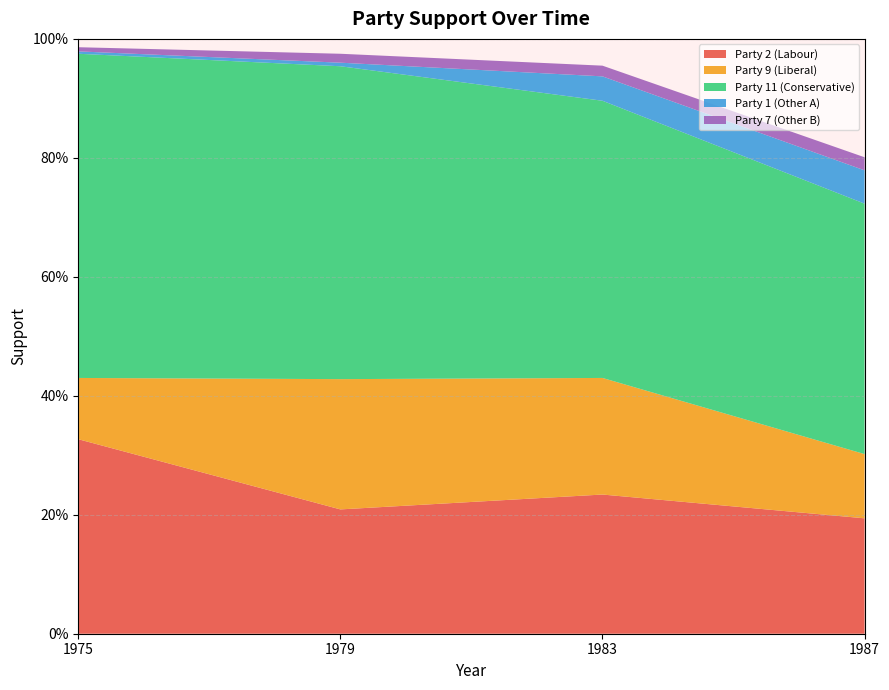

Reading right to left, list all the values displayed in this chart.

Party 2 (Labour): 0.2	0.2	0.2	0.3
Party 9 (Liberal): 0.1	0.2	0.2	0.1
Party 11 (Conservative): 0.4	0.5	0.5	0.5
Party 1 (Other A): 0.1	0.0	0.0	0.0
Party 7 (Other B): 0.0	0.0	0.0	0.0